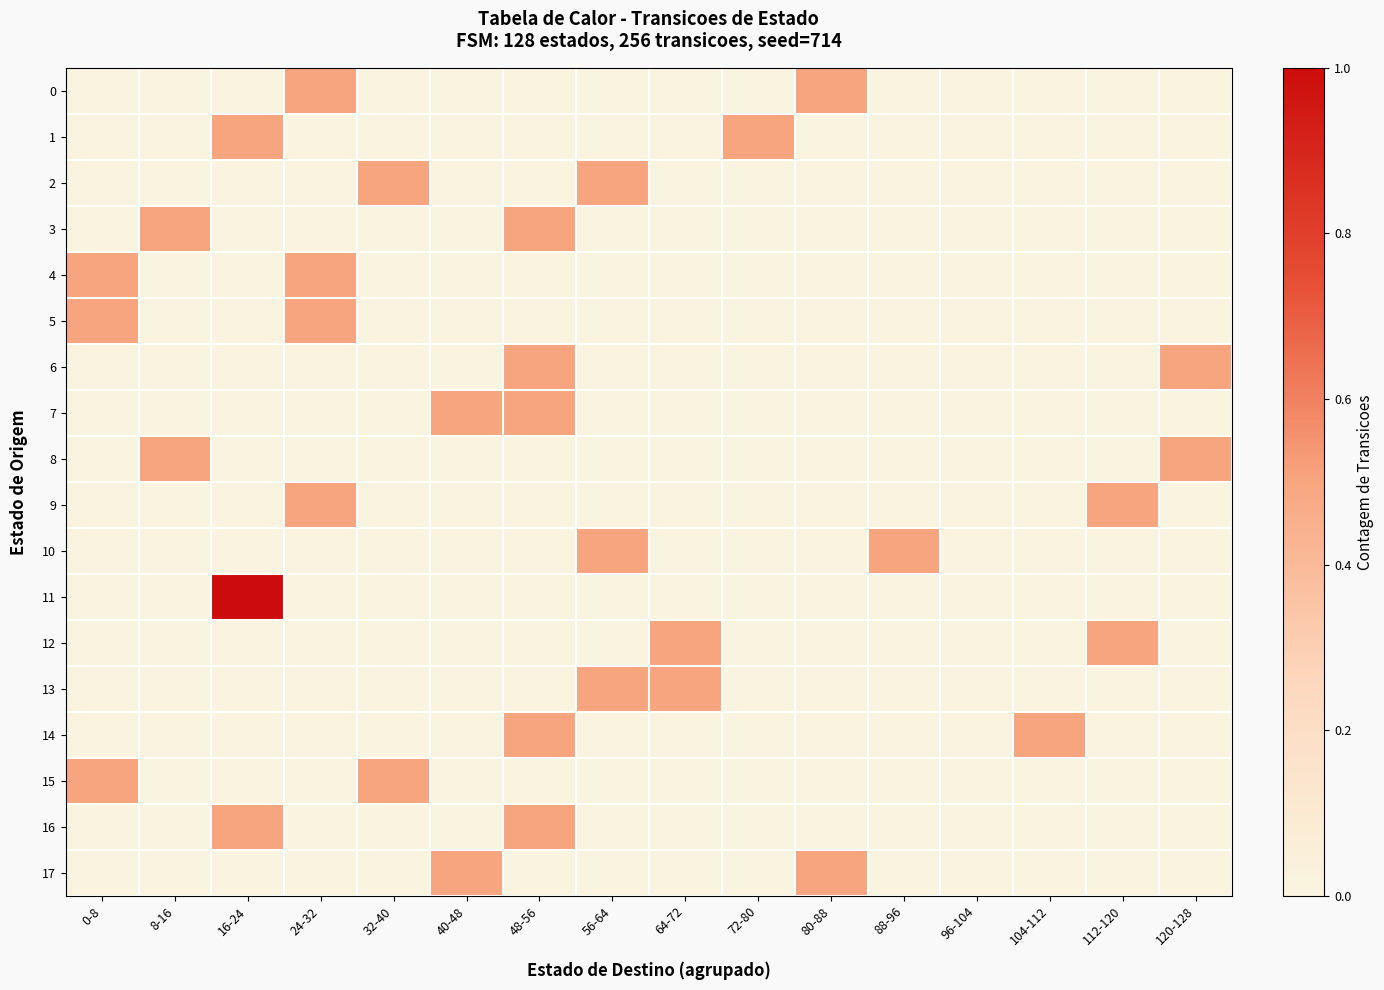

List the series in order of their peak value, lowest first.

0, 1, 2, 3, 4, 5, 6, 7, 8, 9, 10, 12, 13, 14, 15, 16, 17, 11